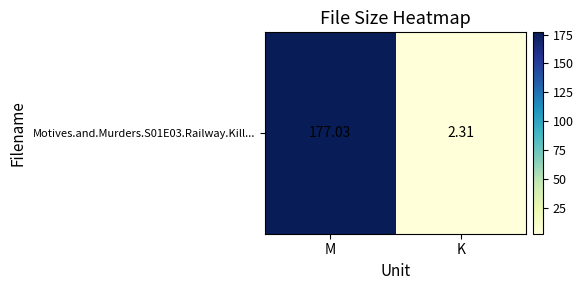

Which category has the highest value across all series?

M